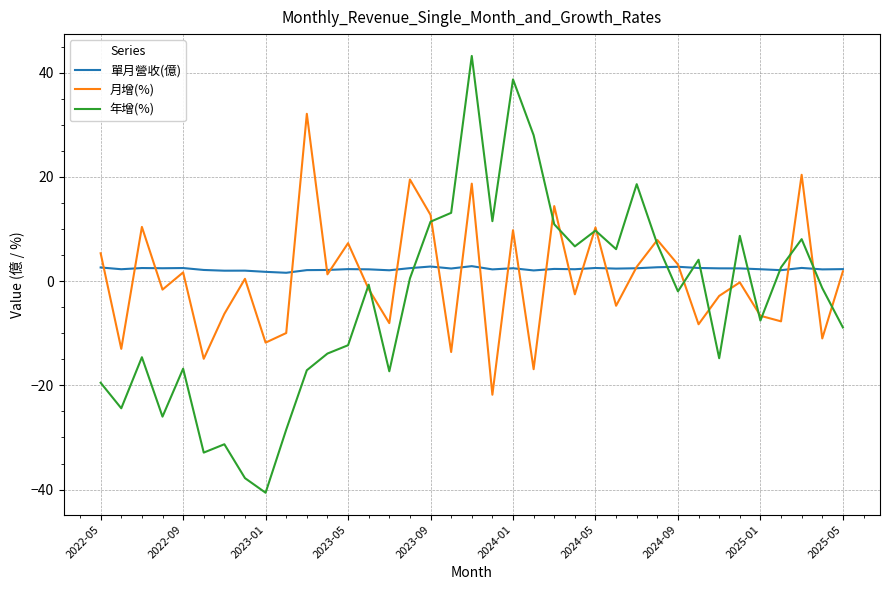

Rank the series by their maximum value, from highest to lowest.

年增(%), 月增(%), 單月營收(億)